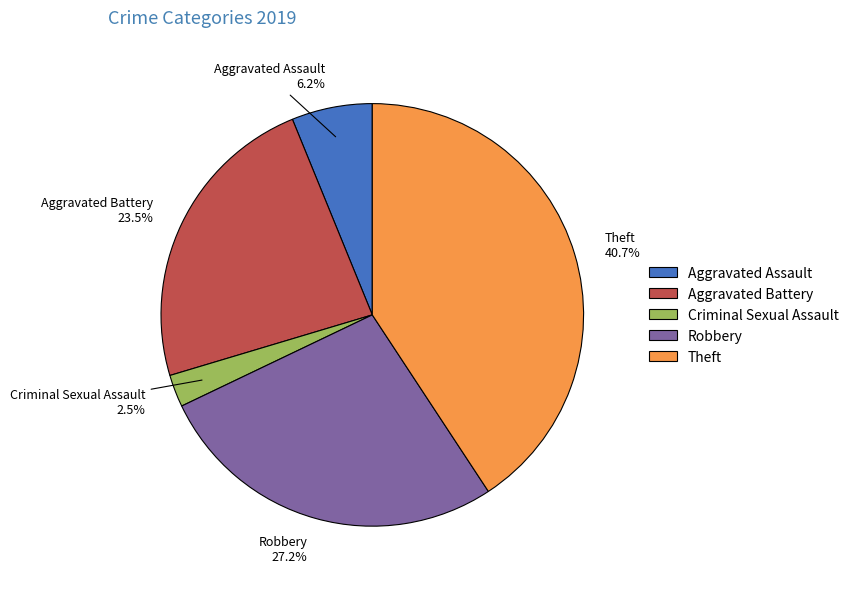

What portion of the pie excludes Theft?

59.3%